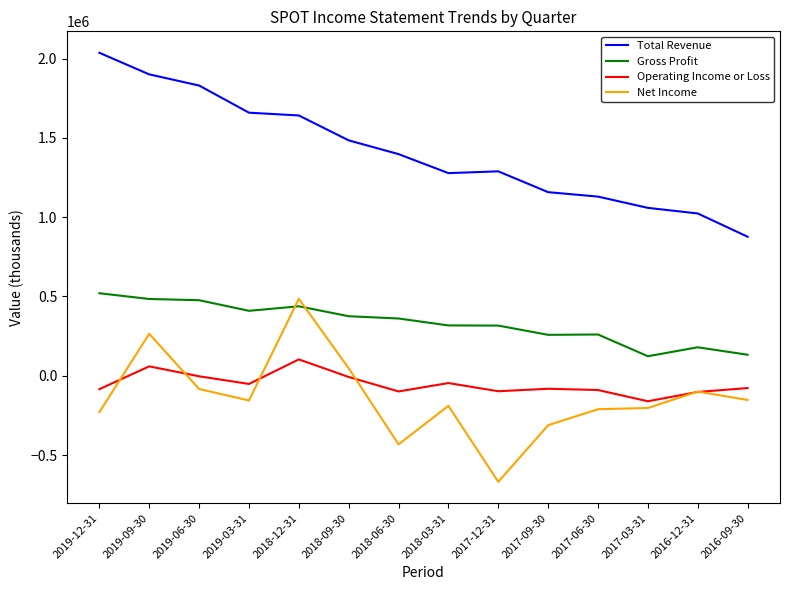

Which category has the lowest value in the Net Income series?

2017-12-31